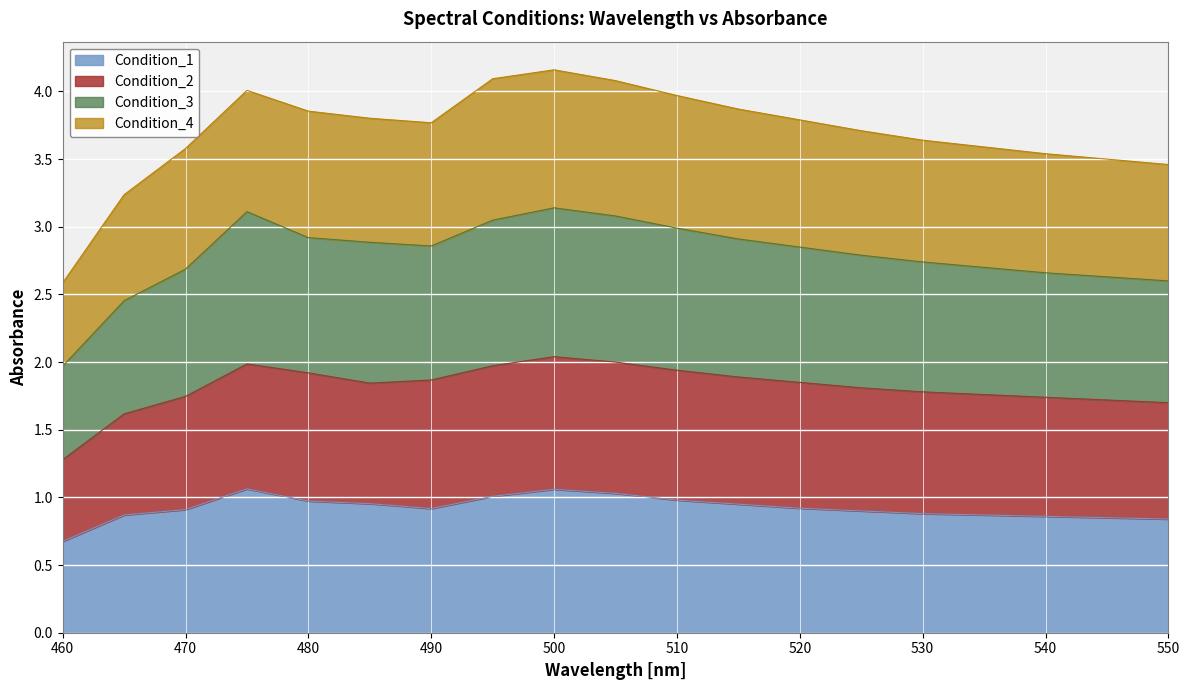

Is it true that Condition_3 equals 3.9 at 535?

False